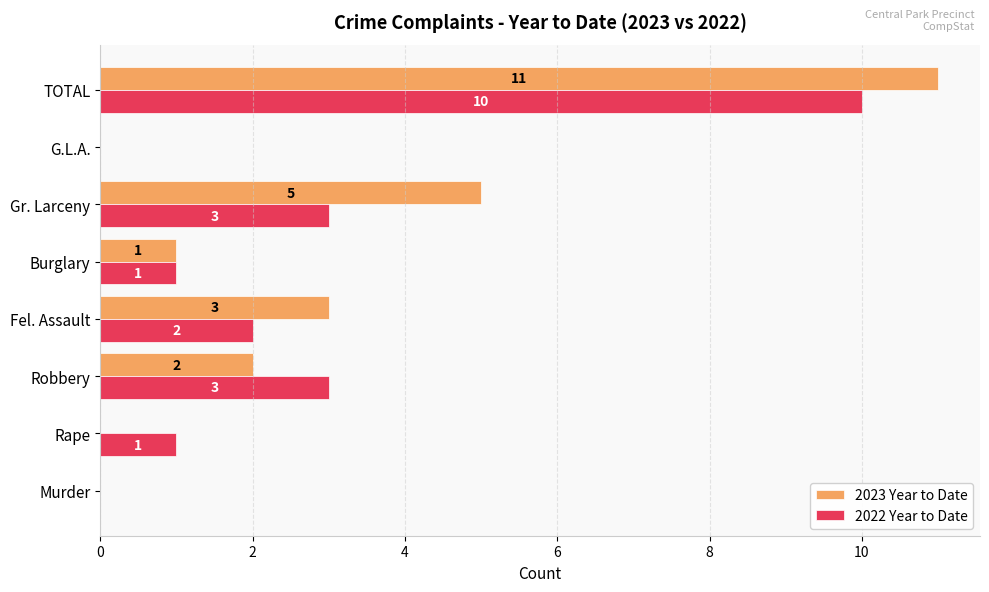

At which category is the sum across all series the highest?

TOTAL